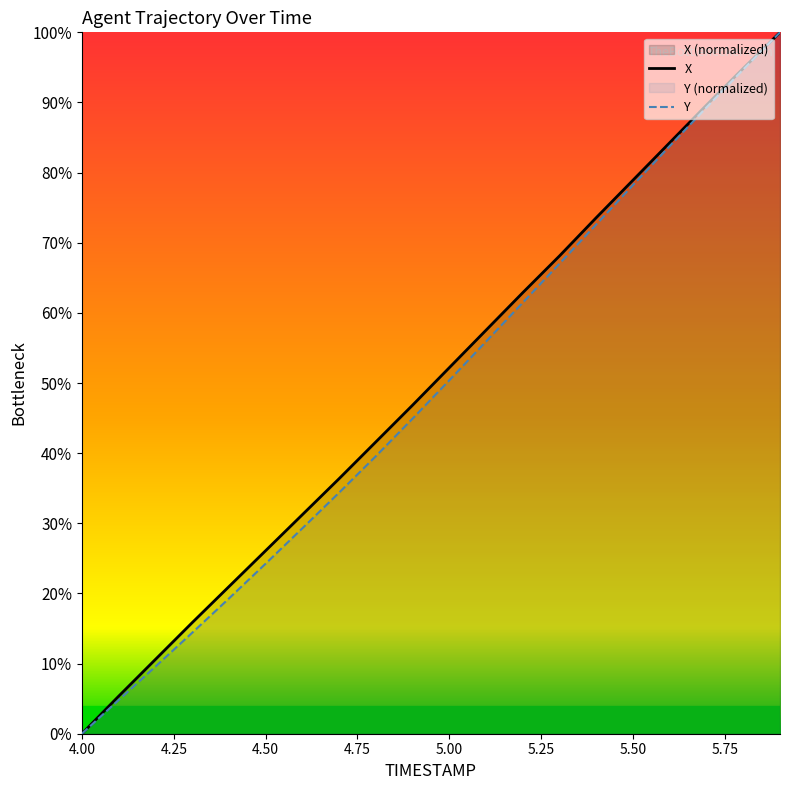

What is the difference between the maximum and minimum values in the Y series?

100.0